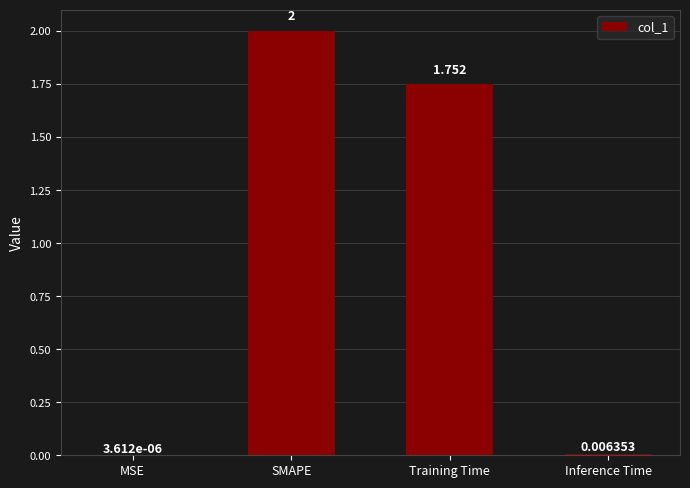

Between SMAPE and MSE, which is larger?

SMAPE